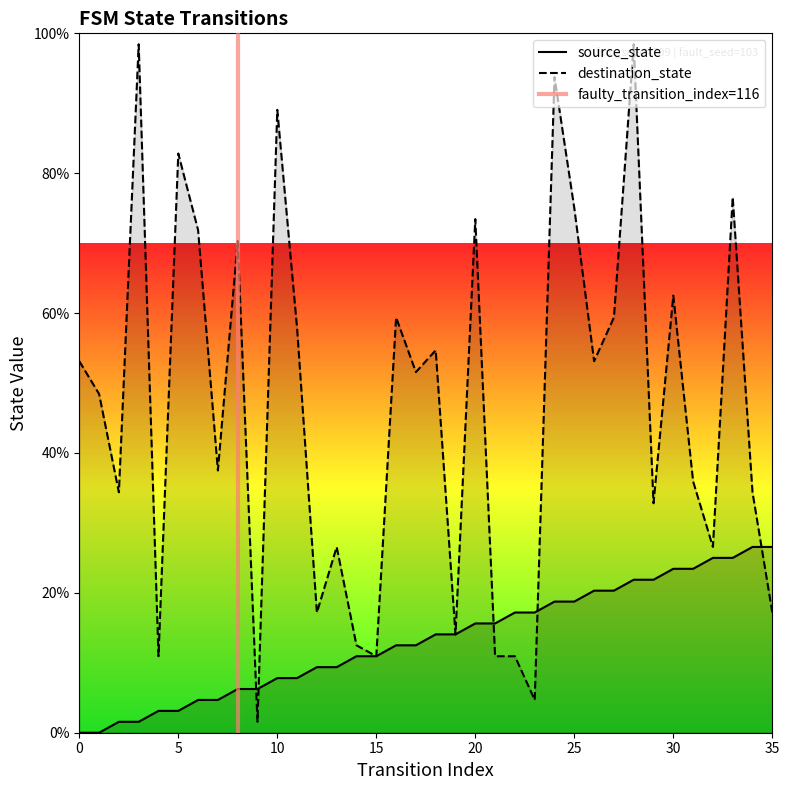

What is the difference between the highest and lowest values at 0?

53.1